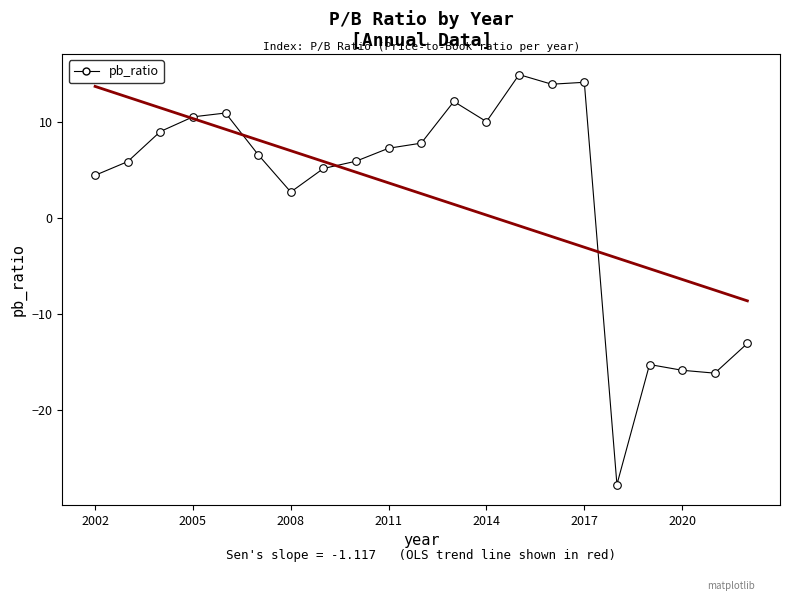

What is the range of Y values (max minus min)?

42.7